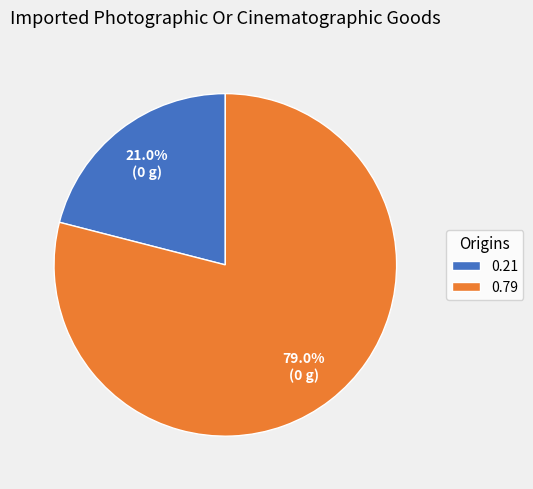

Which slice represents more than half of the pie?

0.79